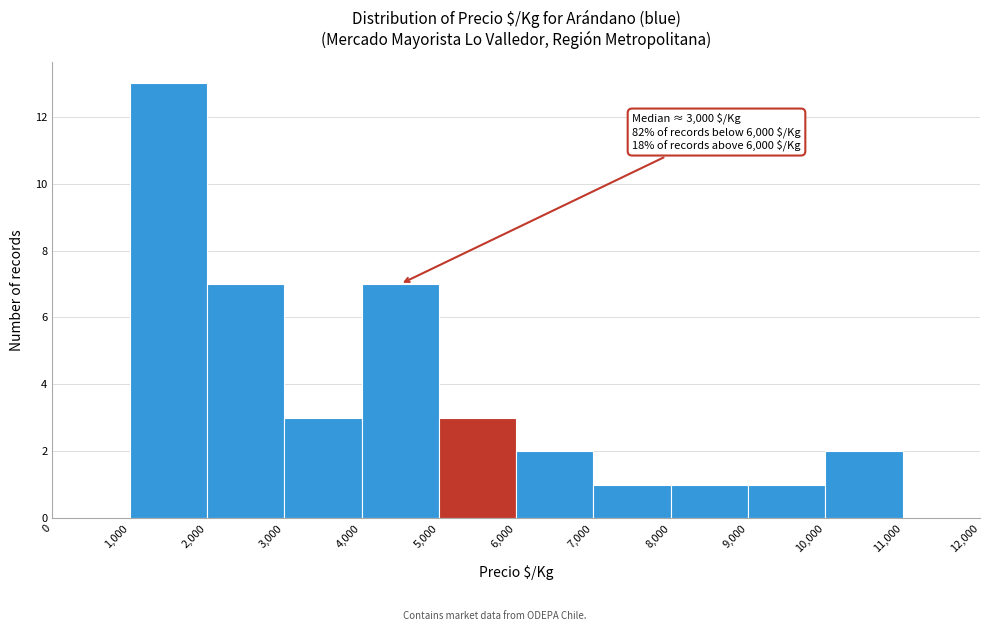

Over which range of the x-axis is the bar tallest?

1,000 to 2,000